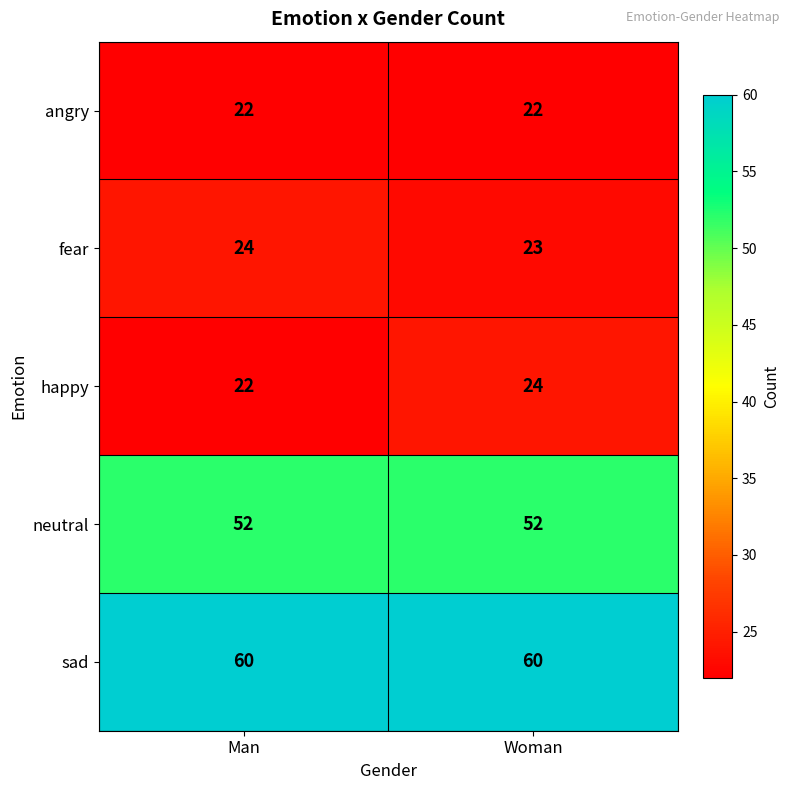

Rank the series at Woman from lowest to highest value.

angry, fear, happy, neutral, sad